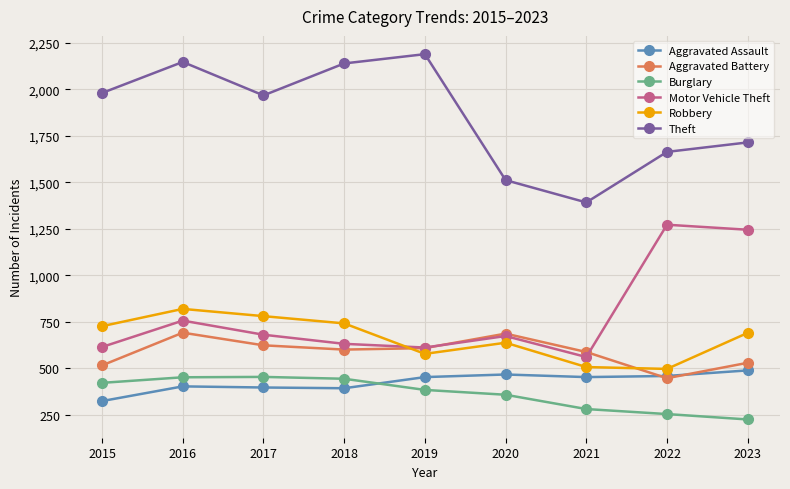

True or false: Aggravated Assault has more than 0 points higher than both neighbors.

True